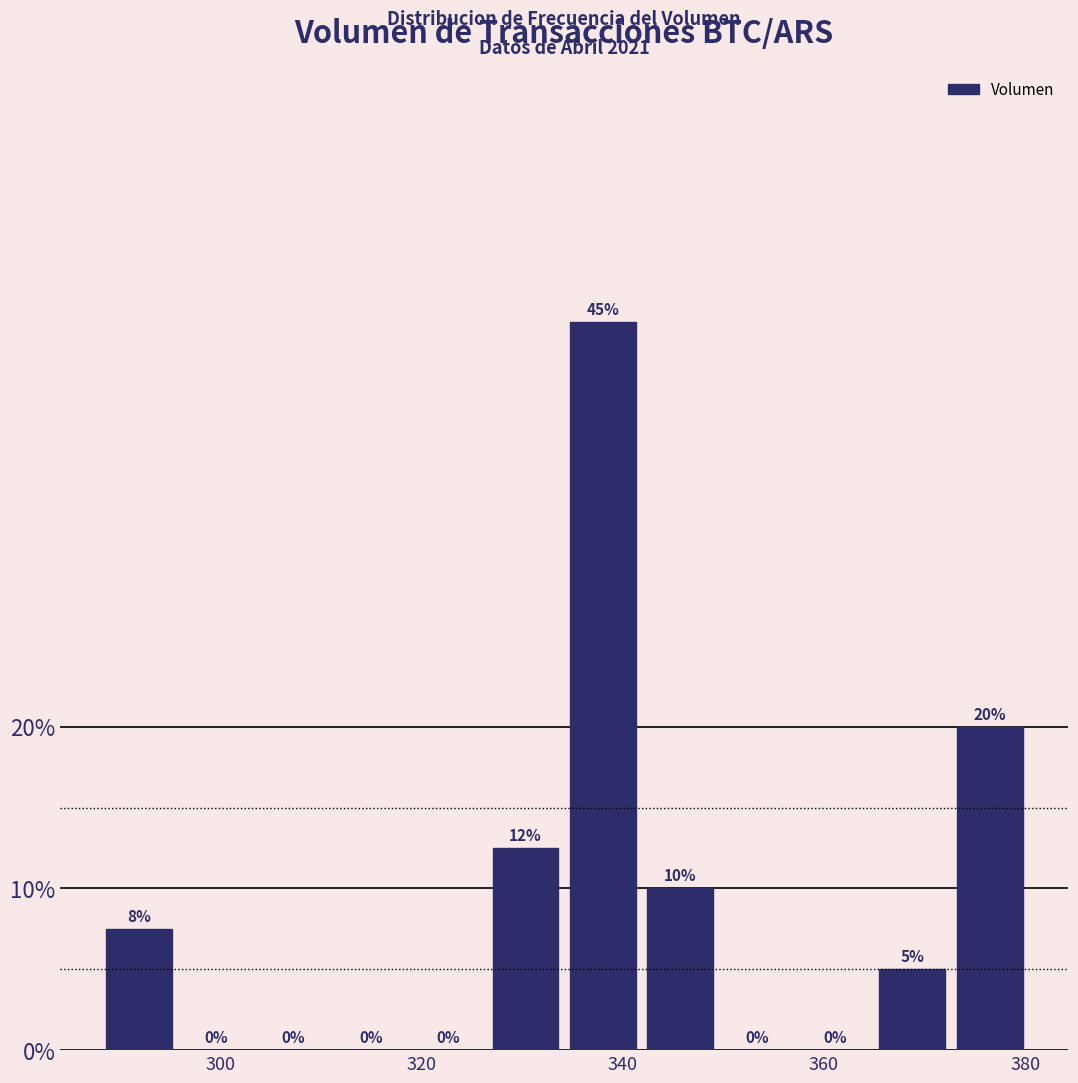

Around what value on the x-axis is the tallest bar? Give the approximate position of its centre, as read against the axis.

338